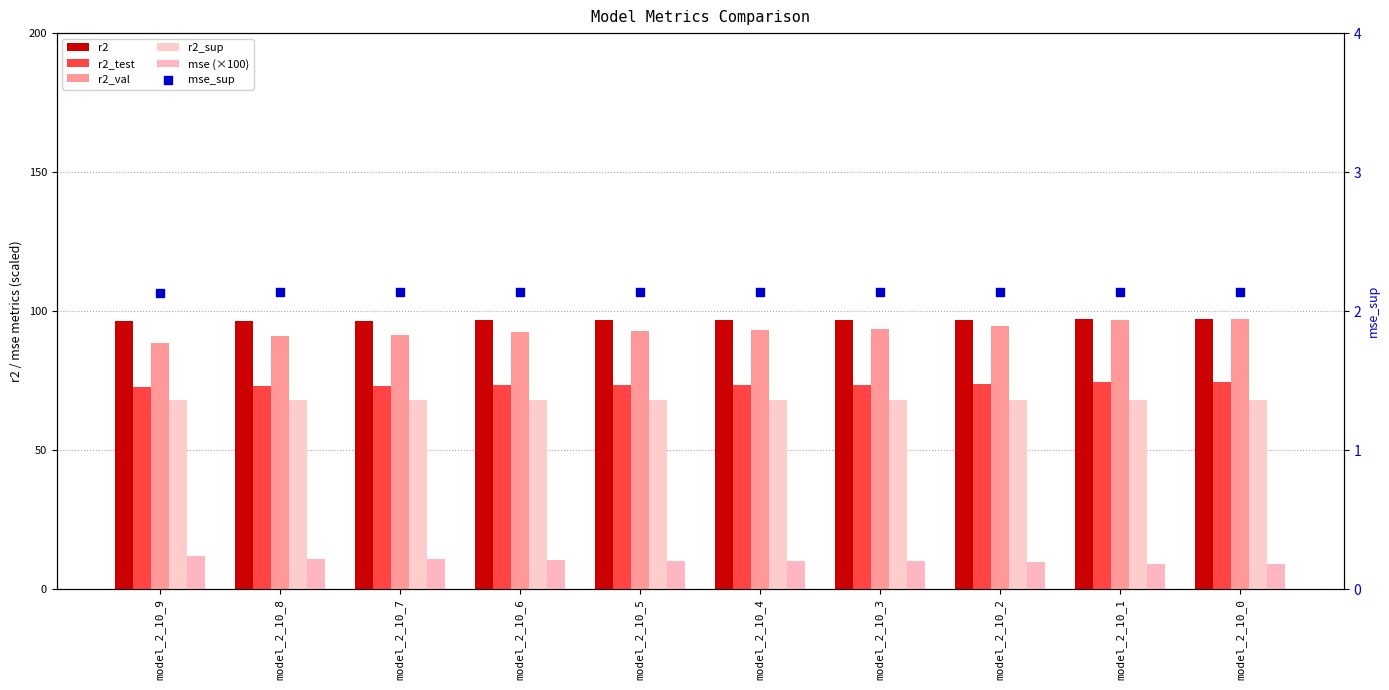

What are all the series names shown in the legend?

r2, r2_test, r2_val, r2_sup, mse (×100), mse_sup